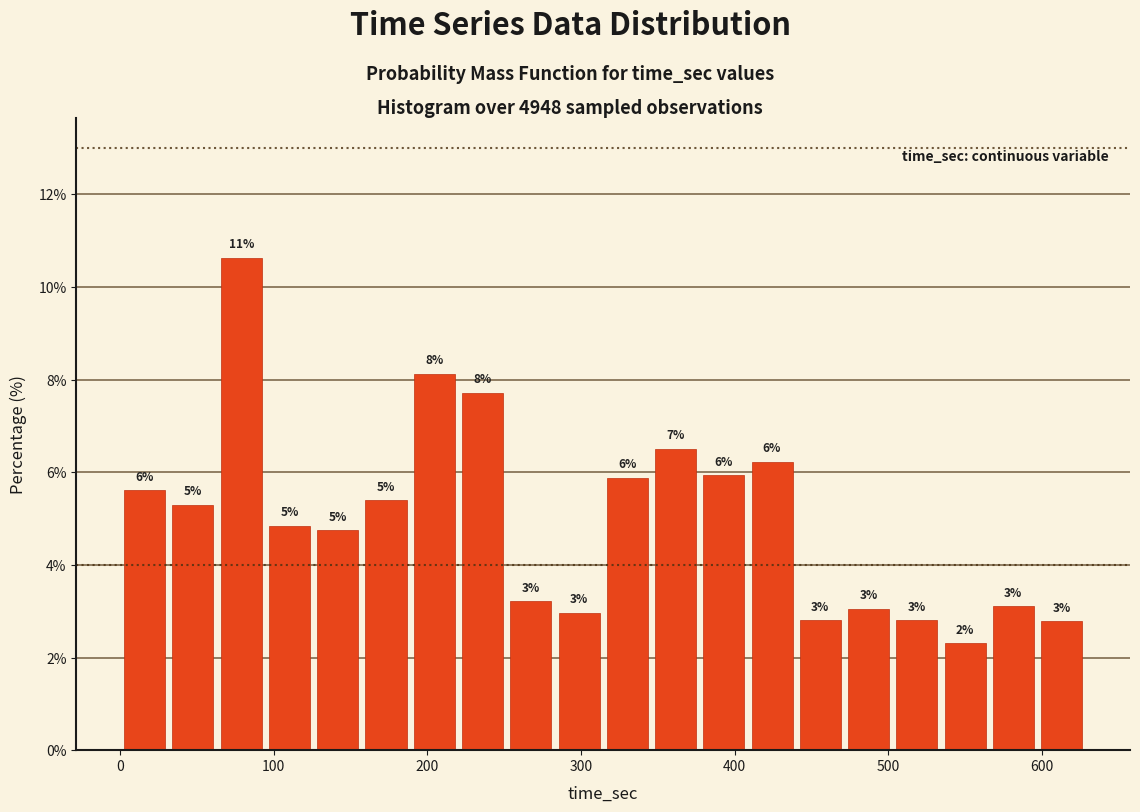

Around what value on the x-axis is the tallest bar? Give the approximate position of its centre, as read against the axis.

80